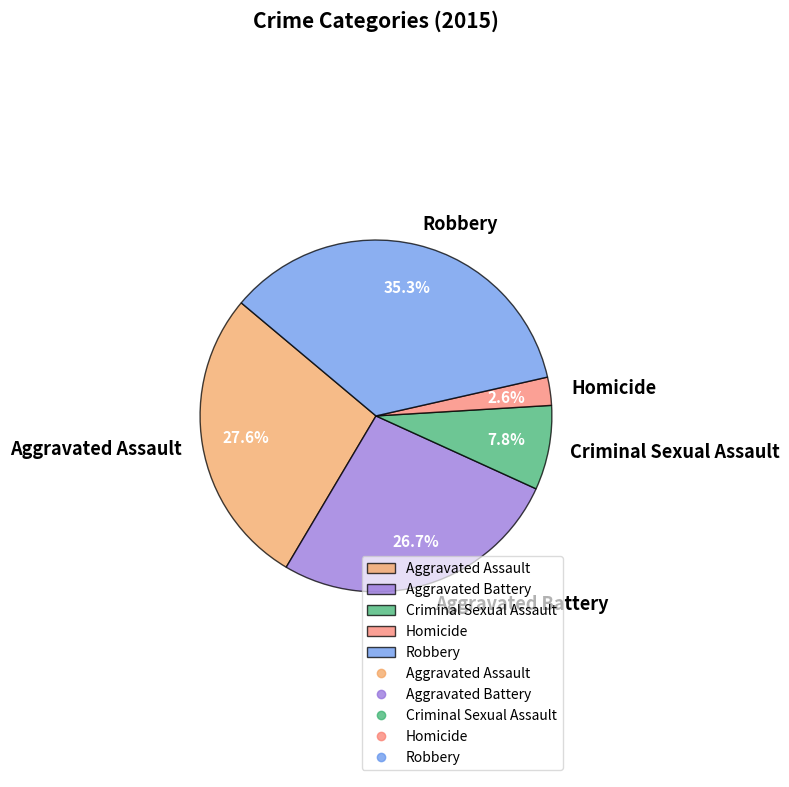

Count the number of slices in the pie.

5